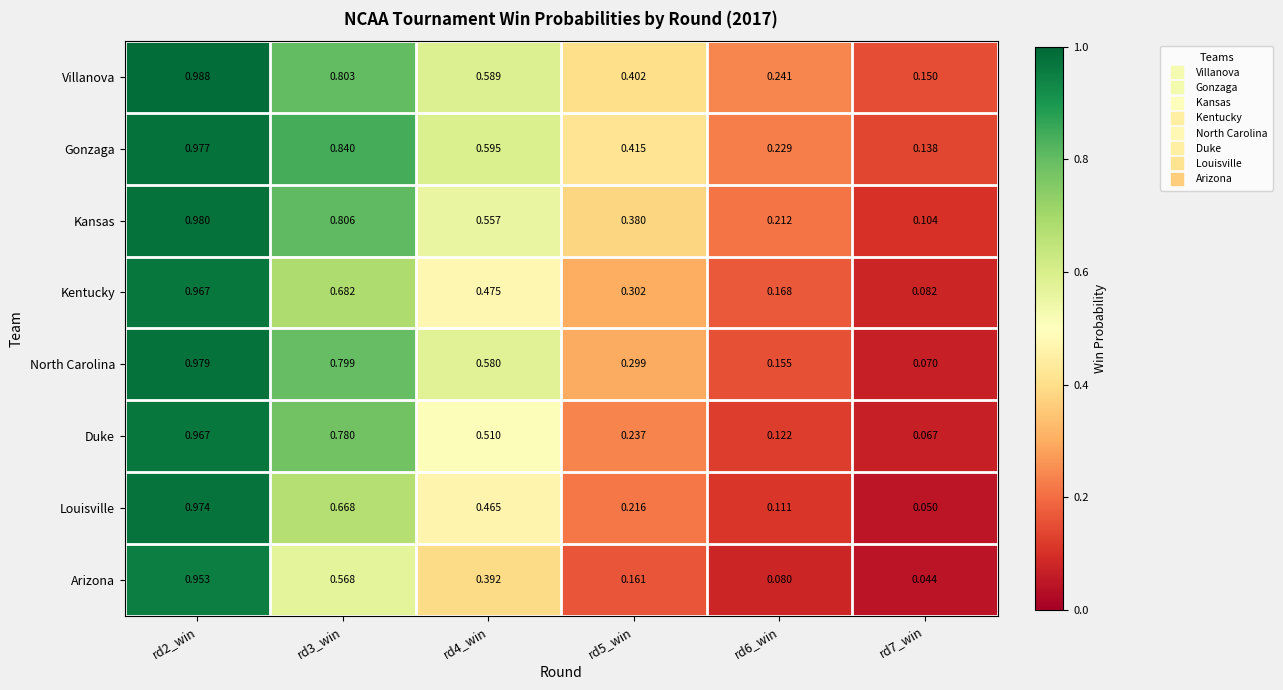

At rd4_win, list the series in order from largest to smallest.

Gonzaga, Villanova, North Carolina, Kansas, Duke, Kentucky, Louisville, Arizona